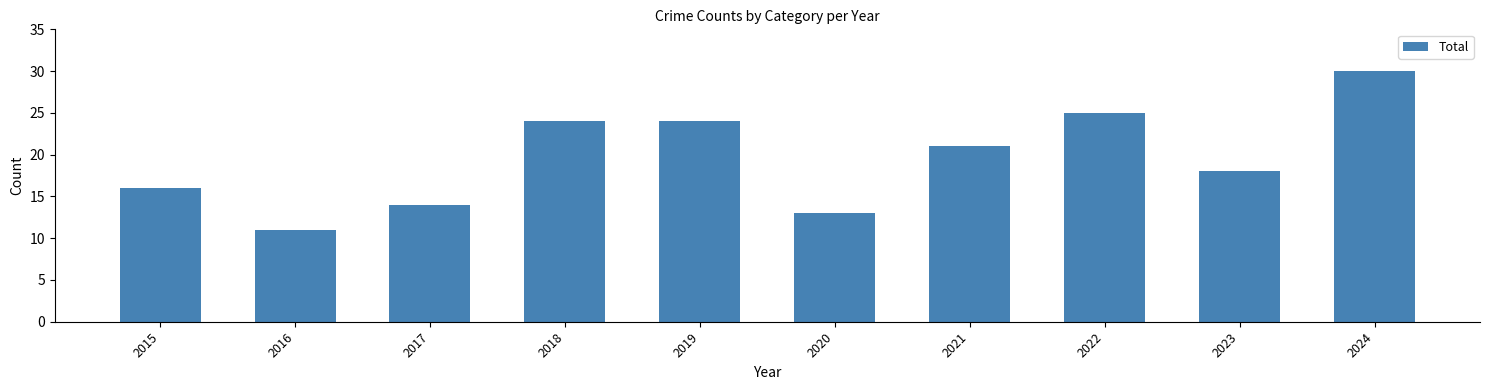

Reading left to right, extract all data points from this chart.

2015=16	2016=11	2017=14	2018=24	2019=24	2020=13	2021=21	2022=25	2023=18	2024=30